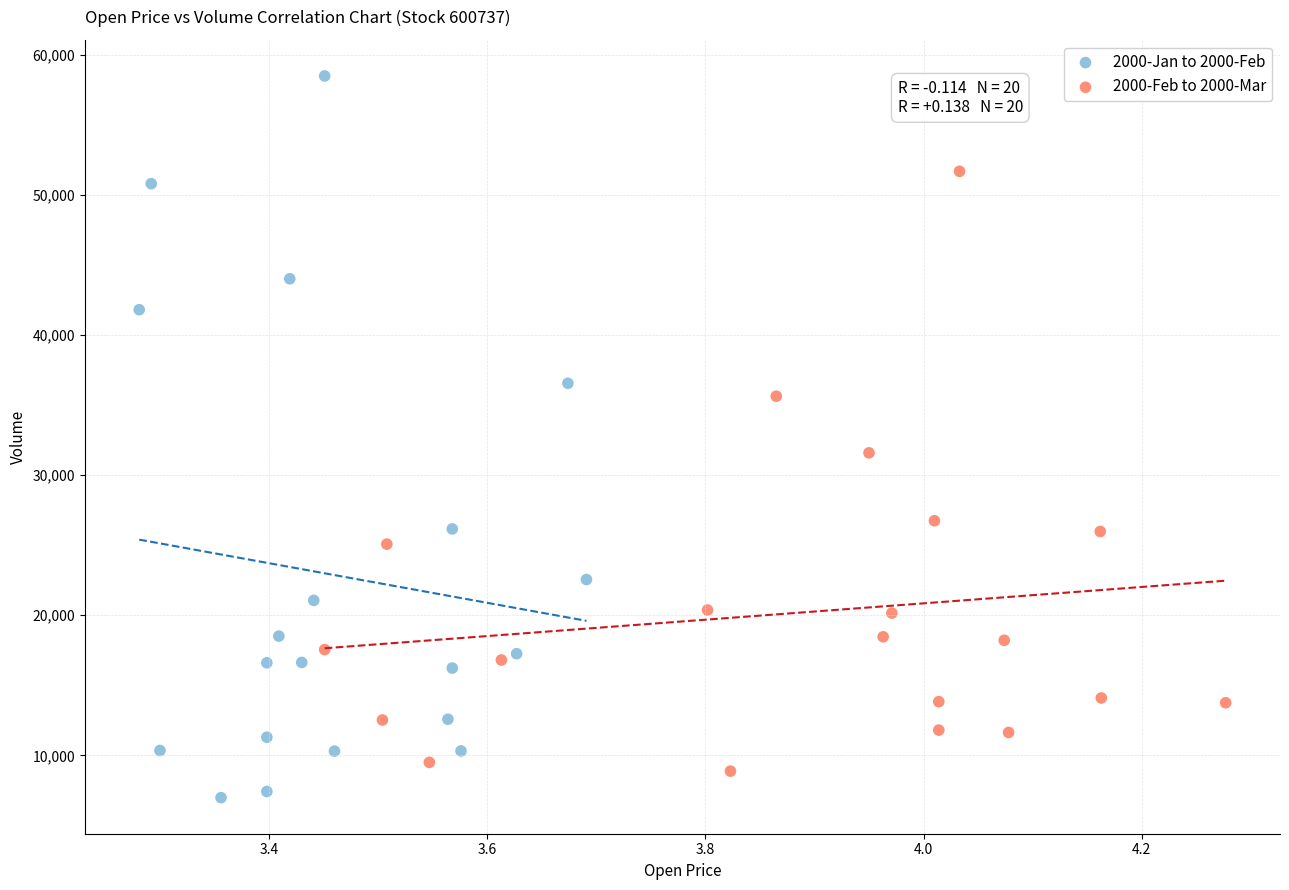

Which series contains the lowest Y value?

2000-Jan to 2000-Feb